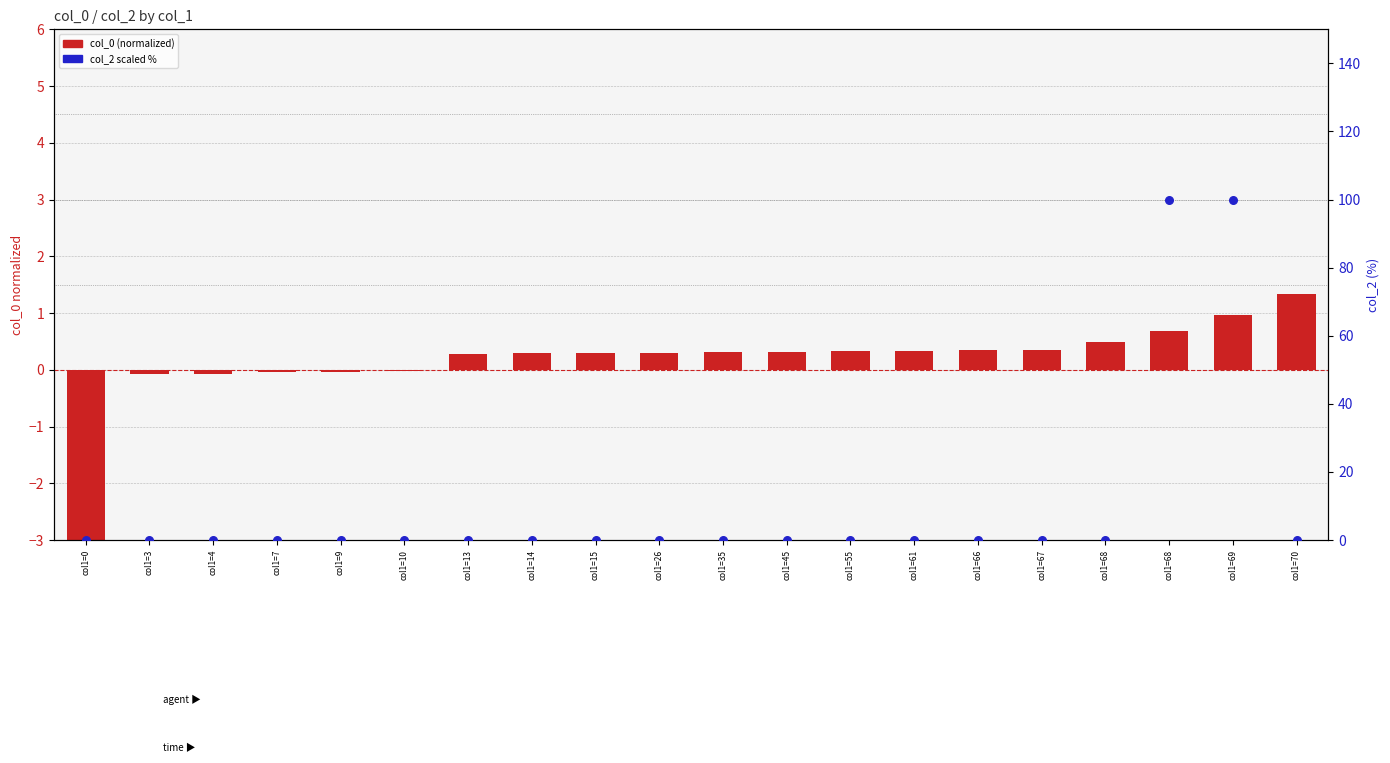

At how many categories does at least one series exceed 49?

2